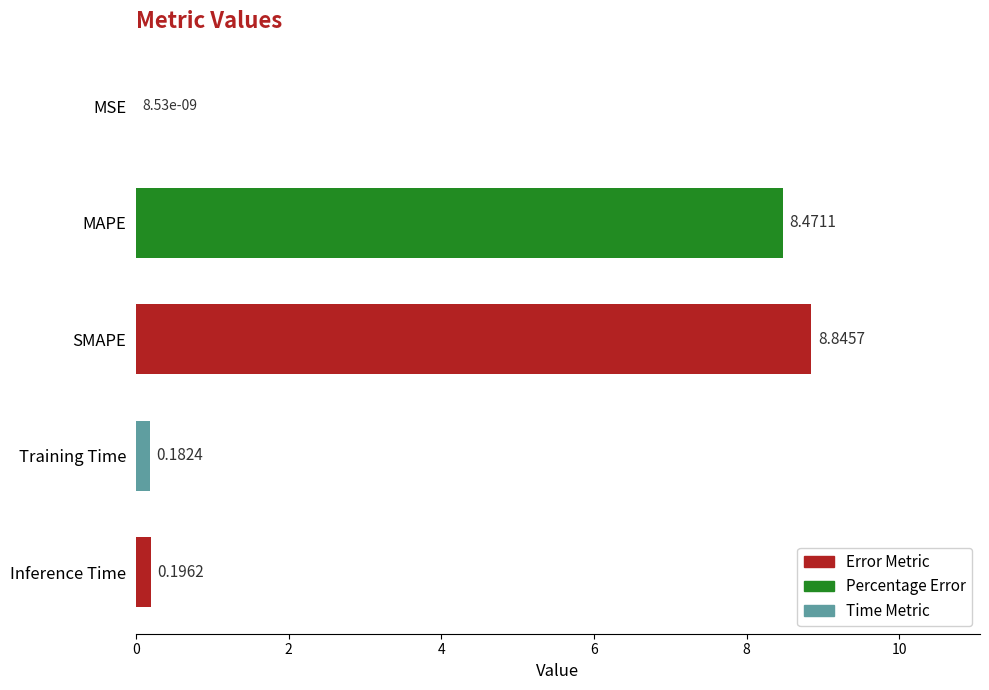

Which has a higher value, SMAPE or Training Time?

SMAPE